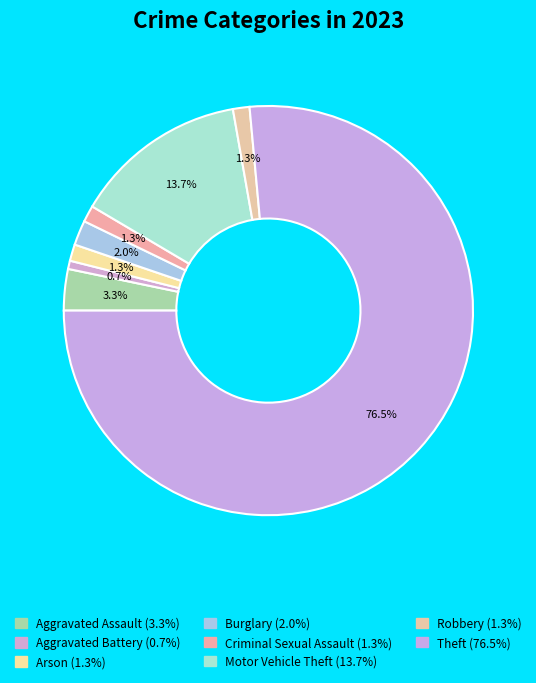

How many slices are in this pie chart?

8